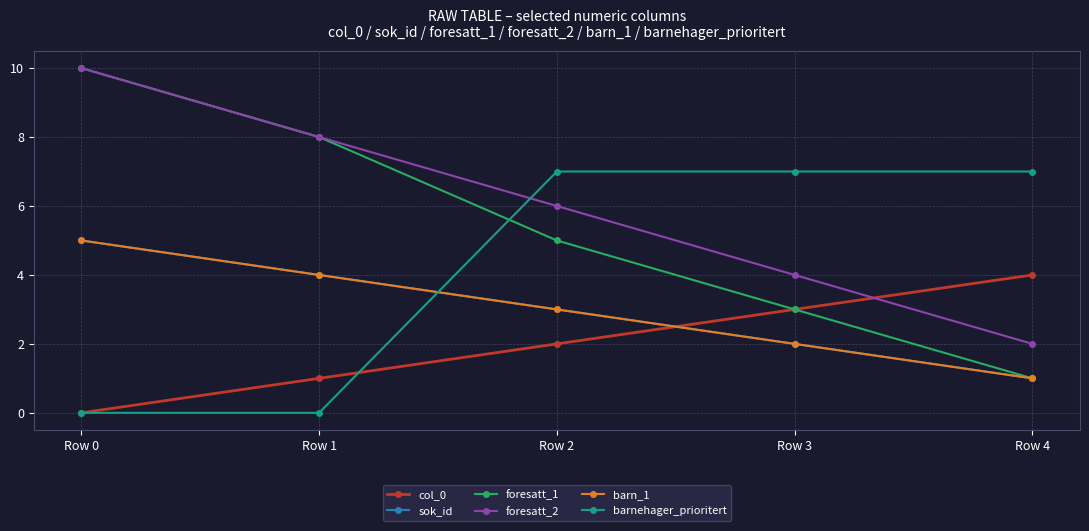

Reading left to right, list all the values displayed in this chart.

col_0: 0	1	2	3	4
sok_id: 5	4	3	2	1
foresatt_1: 10	8	5	3	1
foresatt_2: 10	8	6	4	2
barn_1: 5	4	3	2	1
barnehager_prioritert: 0	0	7	7	7